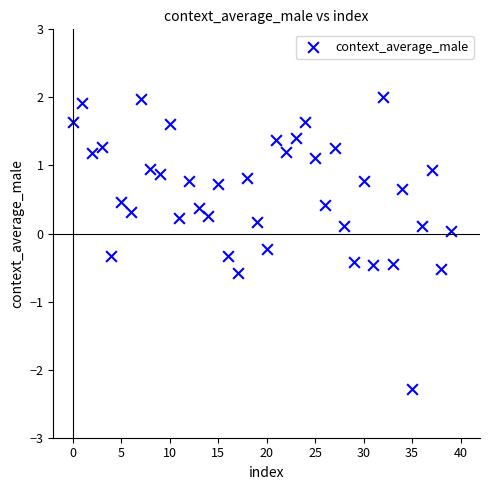

What is the range of Y values (max minus min)?

4.3